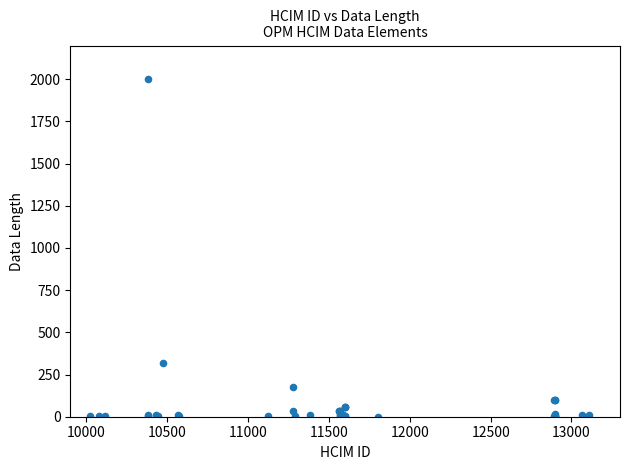

What Y value in the scatter plot is closest to 1000?

320